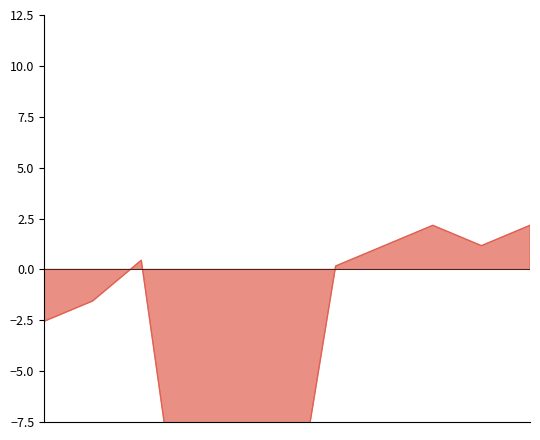

The value at 2021-11-13 is -1.5. True or false?

False